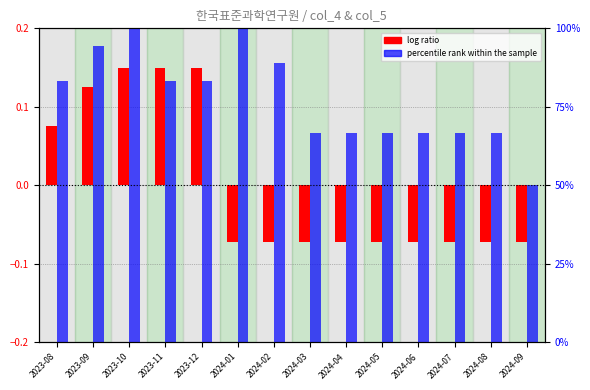

Which category has the highest value across all series?

2023-10